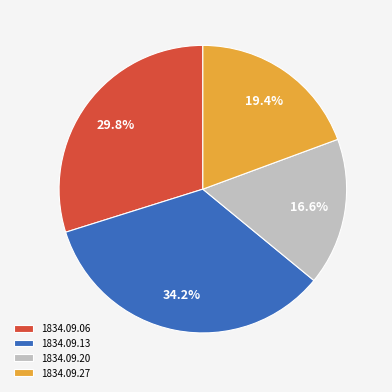

Is there a majority slice in this chart?

No